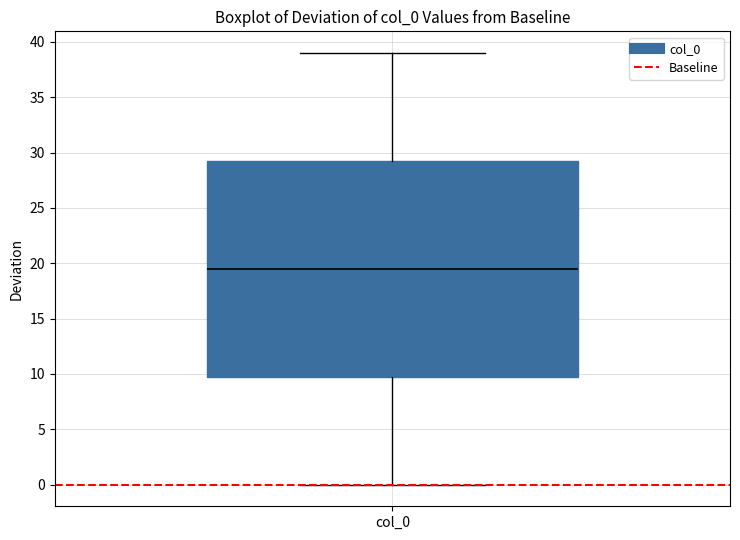

Transcribe this box plot: give where the median line is, the range the box spans, and where the two whiskers end, as read against the y-axis. The values are not printed on the chart, so give them approximately, as read against the axis.

median 19.5, box 10.0 to 29.5, whiskers 0.0 to 39.0